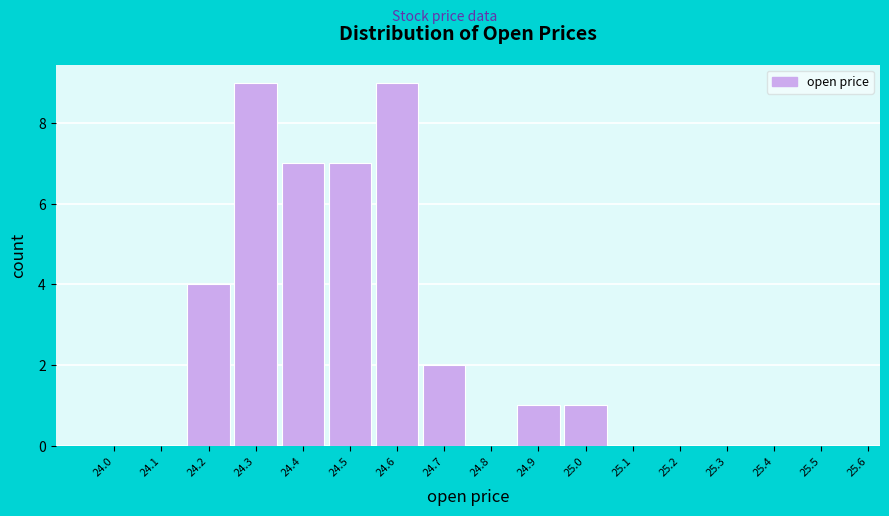

Reading left to right, extract all data points from this chart.

24.0=0	24.1=0	24.2=4	24.3=9	24.4=7	24.5=7	24.6=9	24.7=2	24.8=0	24.9=1	25.0=1	25.1=0	25.2=0	25.3=0	25.4=0	25.5=0